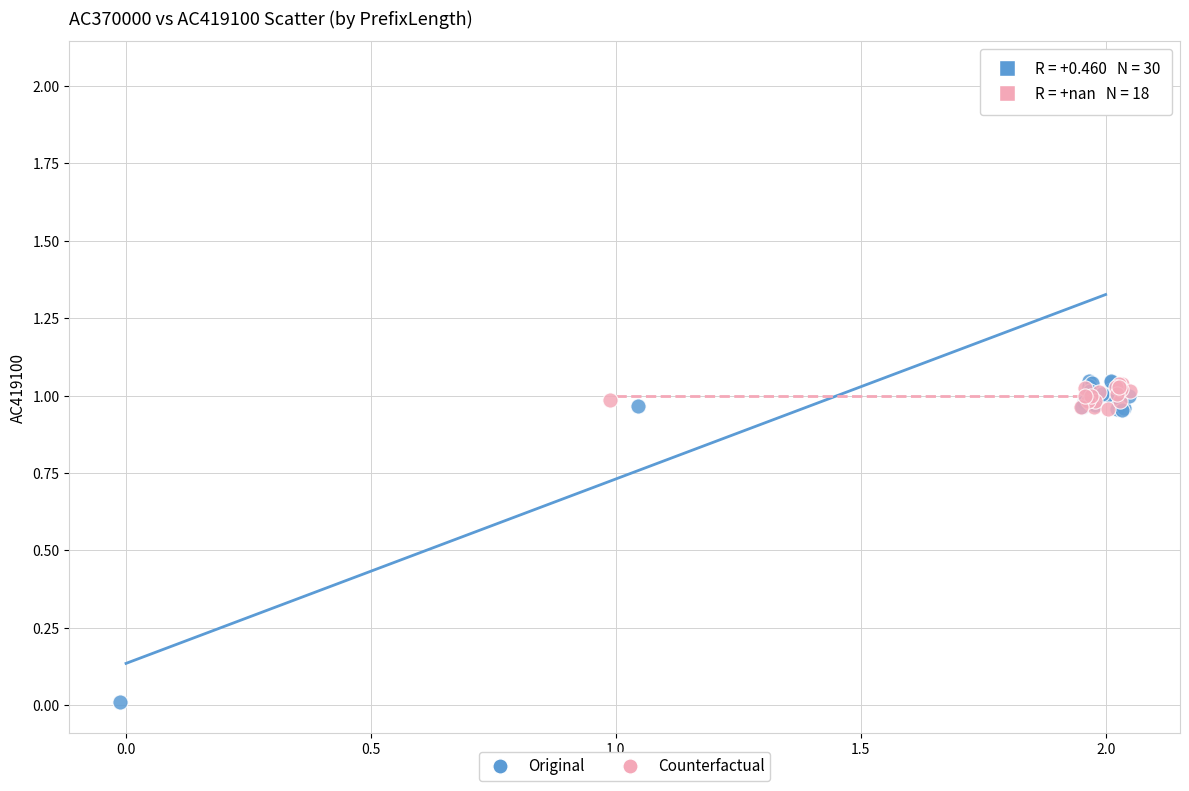

Which series has the largest Y range (max minus min)?

Original